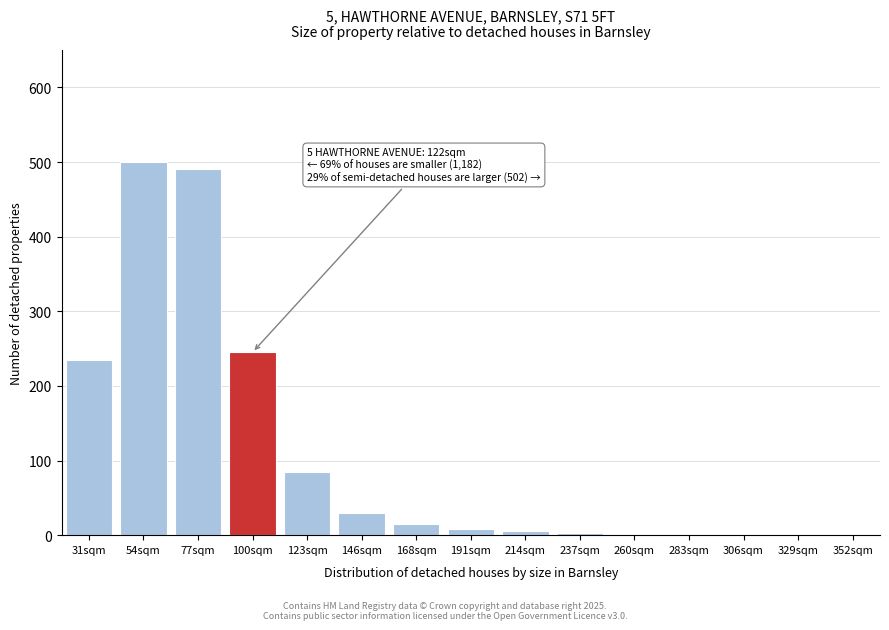

What is the sum of all values?

1620